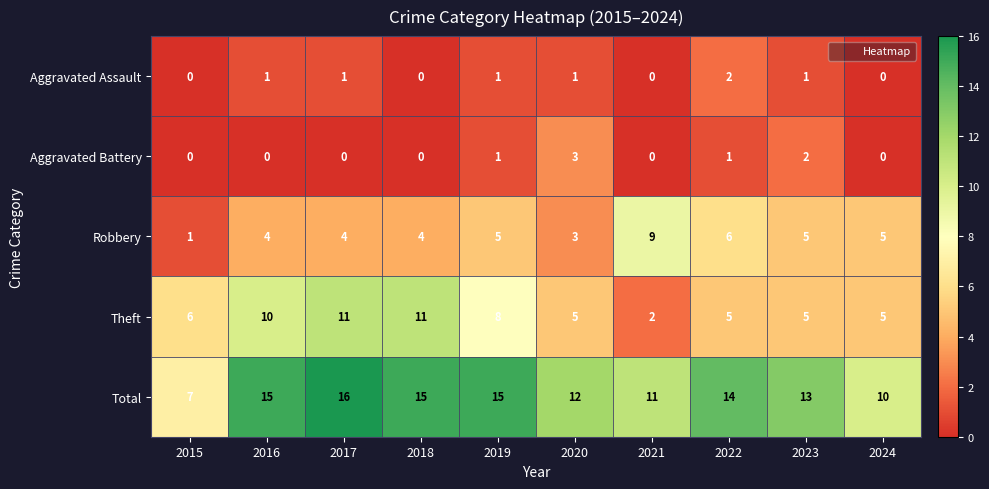

The value of Robbery at 2019 is 5. True or false?

True